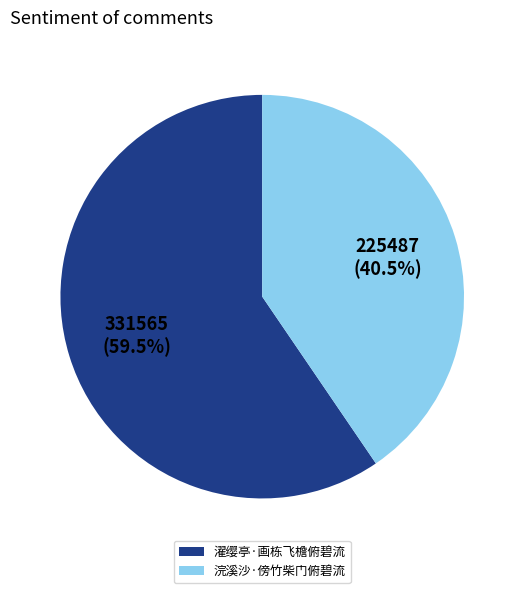

Which slice is the largest?

濯缨亭·画栋飞檐俯碧流